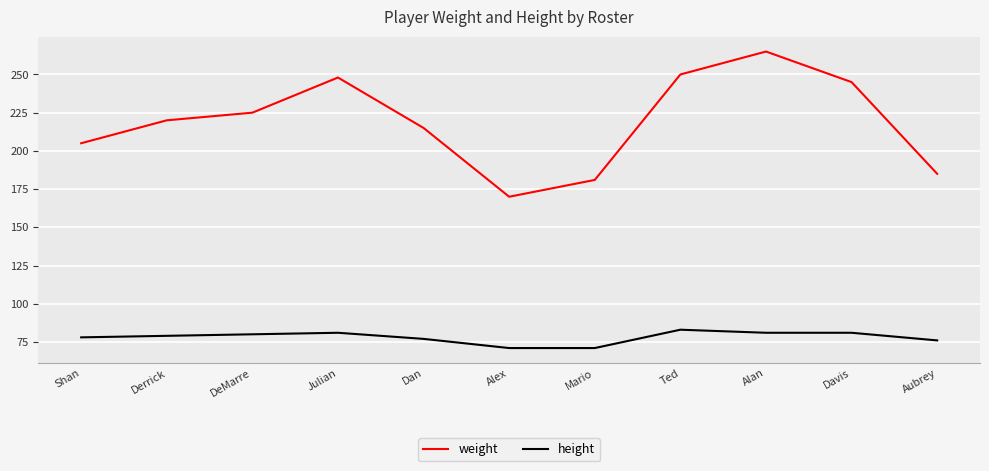

What is the total value across all series at Derrick?

299